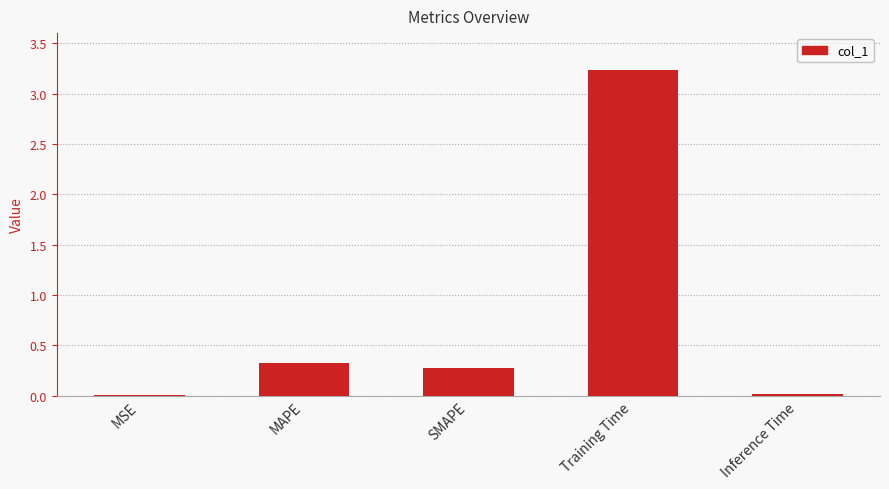

What is the approximate value at SMAPE?

0.3